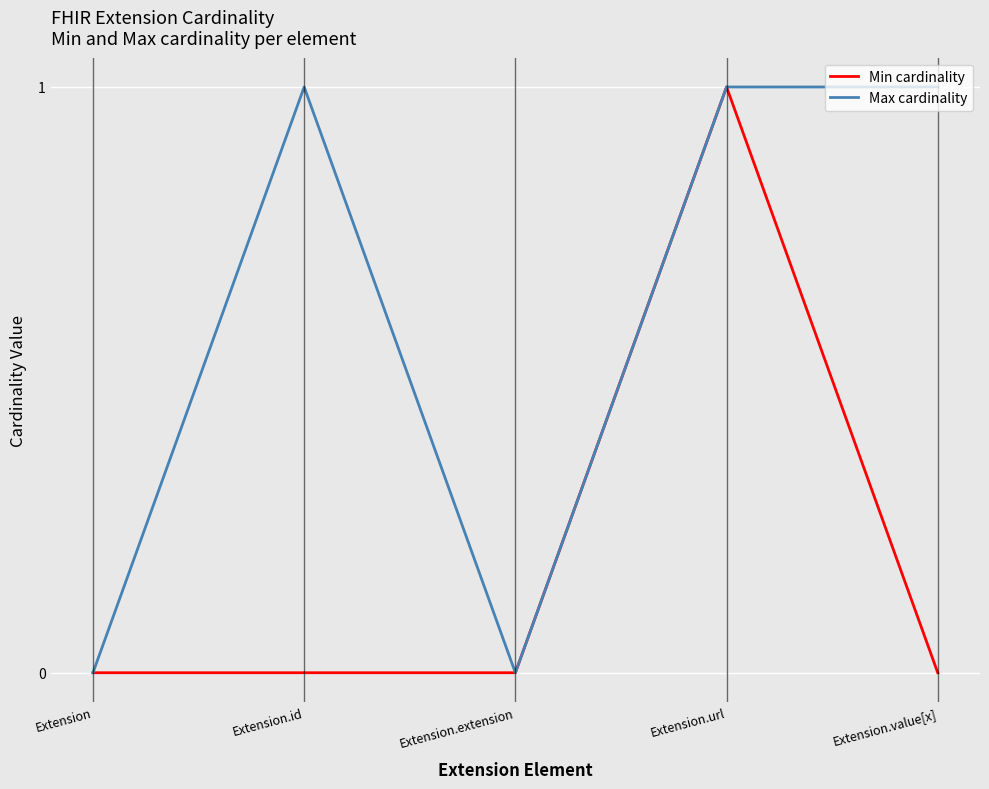

Reading right to left, list all the values displayed in this chart.

Min cardinality: 0	1	0	0	0
Max cardinality: 1	1	0	1	0